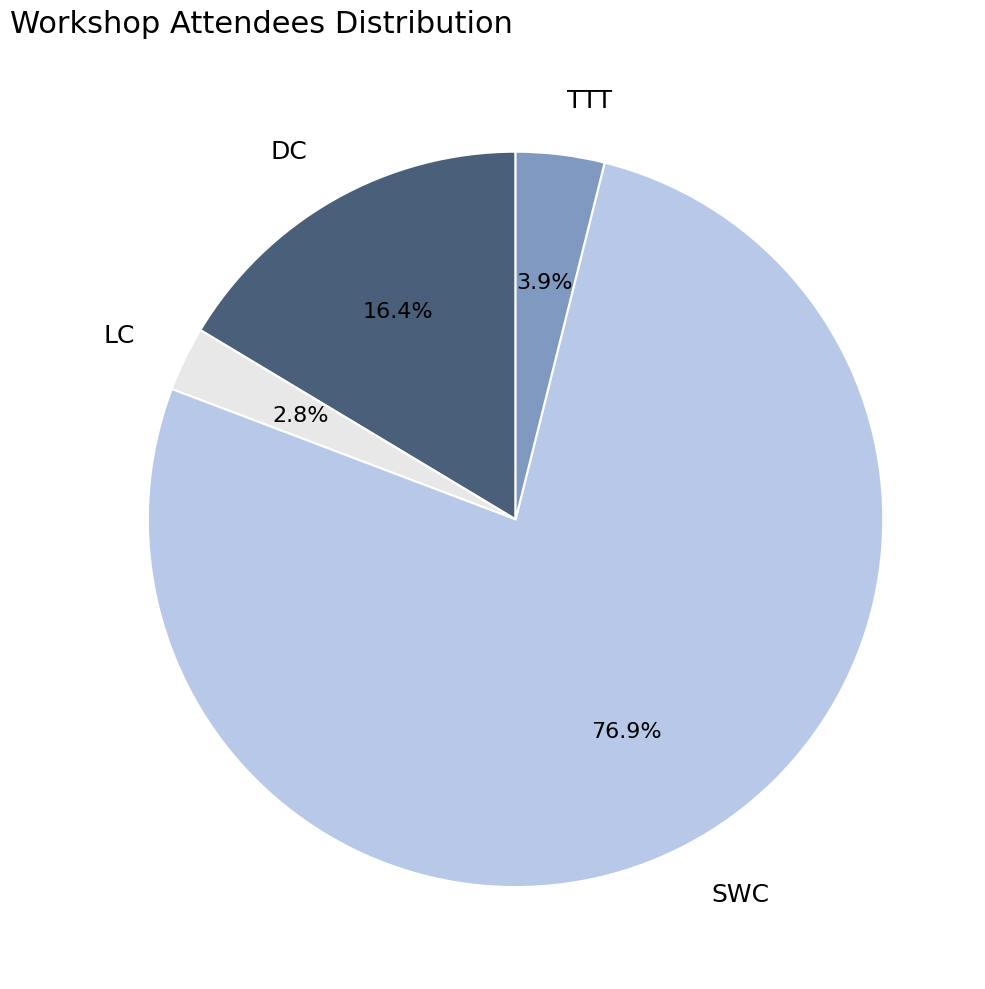

Which category accounts for the majority?

SWC